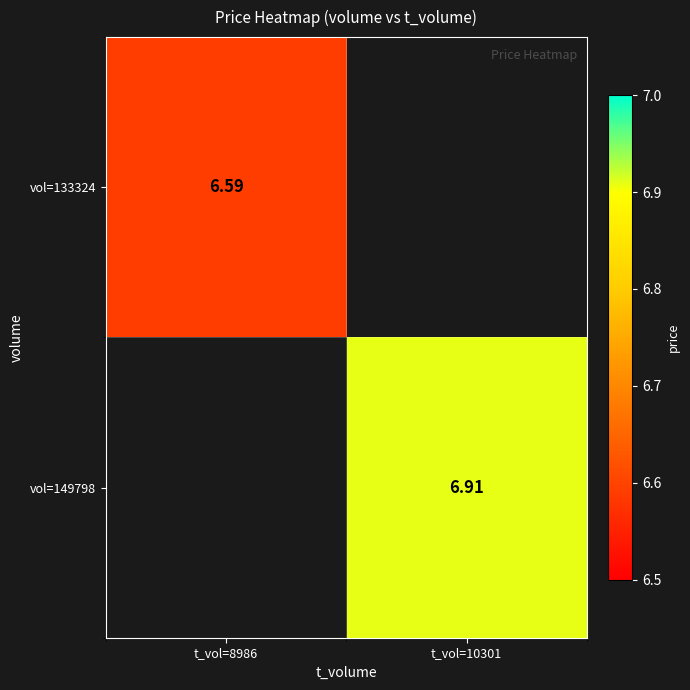

The vol=149798 series shows 6.9 at t_vol=10301. True or false?

True